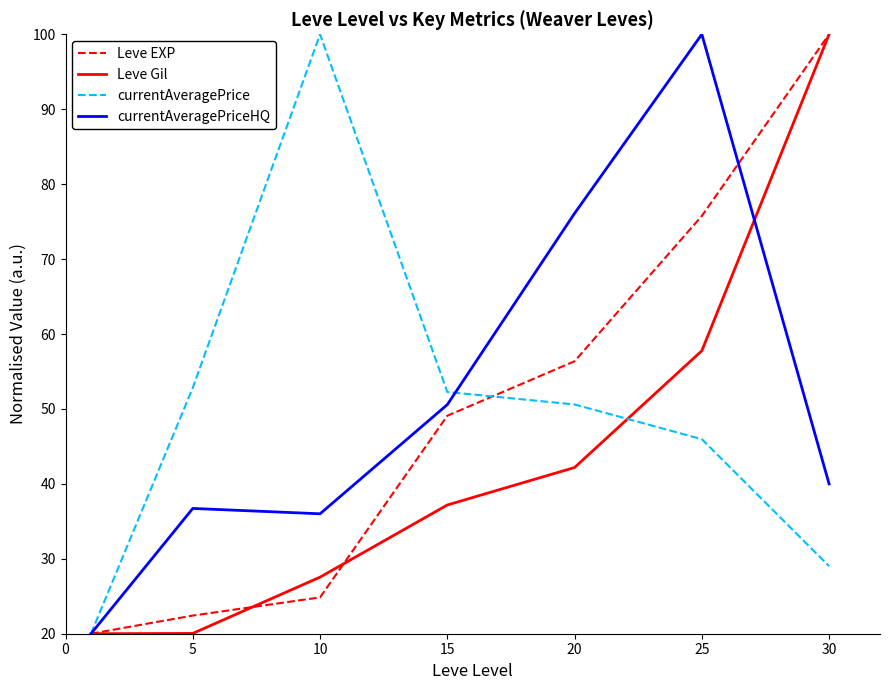

True or false: Leve Gil has more than 1 points higher than both neighbors.

False